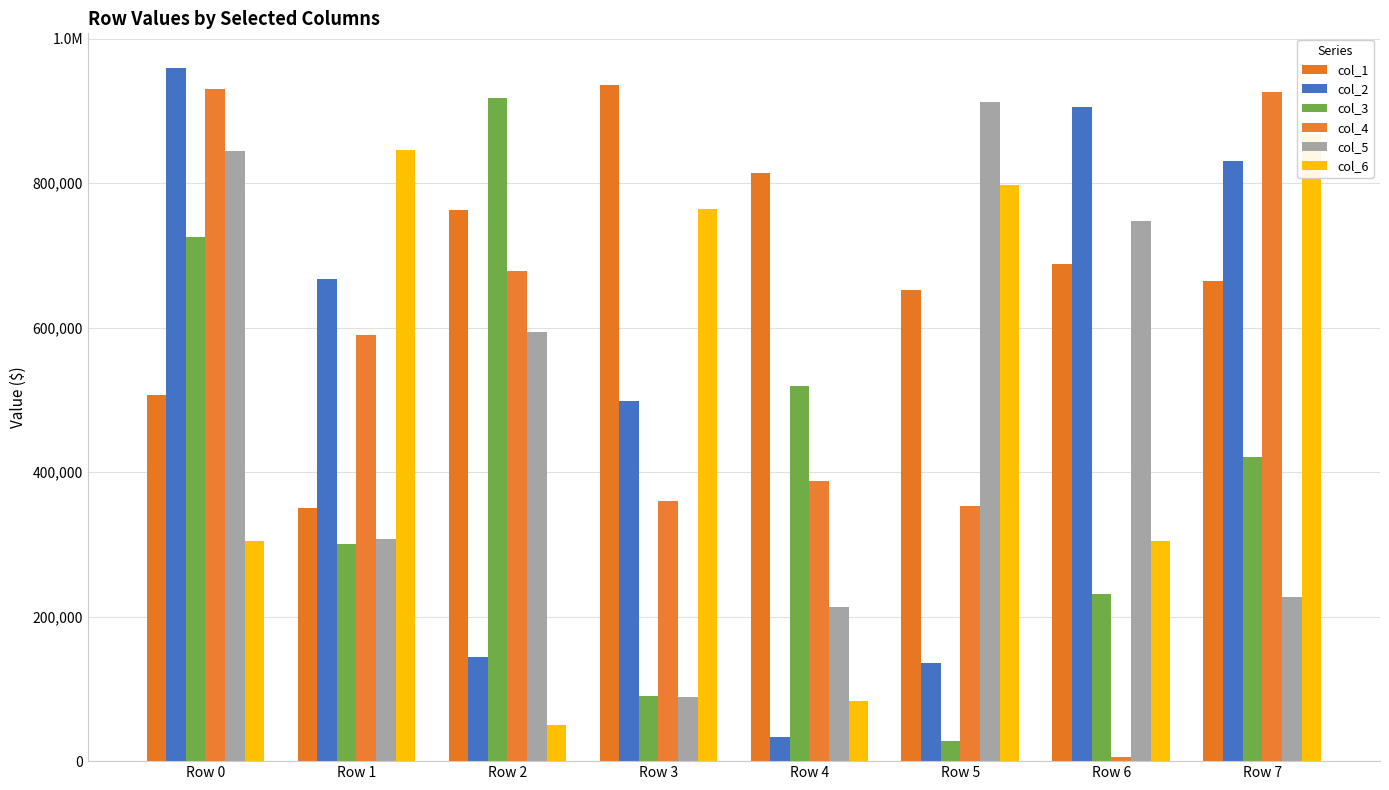

Where does the col_5 series first go above 593766?

Row 0